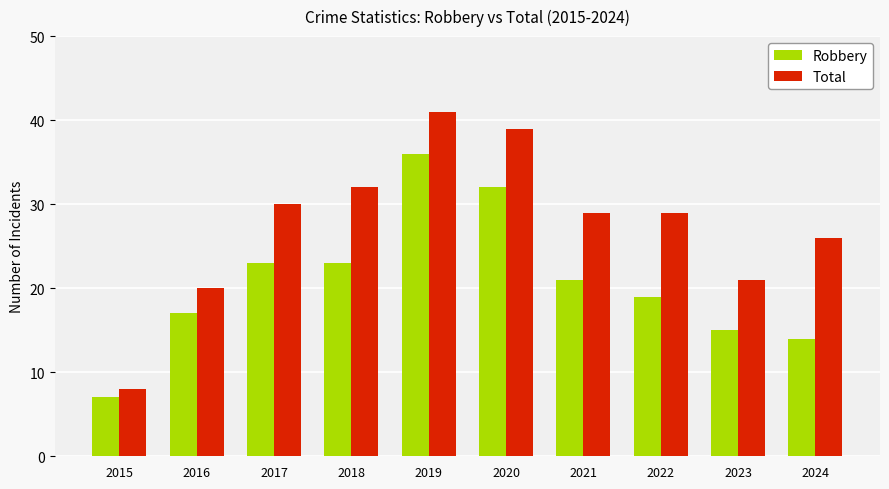

Reading right to left, what are all the values shown in this chart?

Robbery: 14	15	19	21	32	36	23	23	17	7
Total: 26	21	29	29	39	41	32	30	20	8